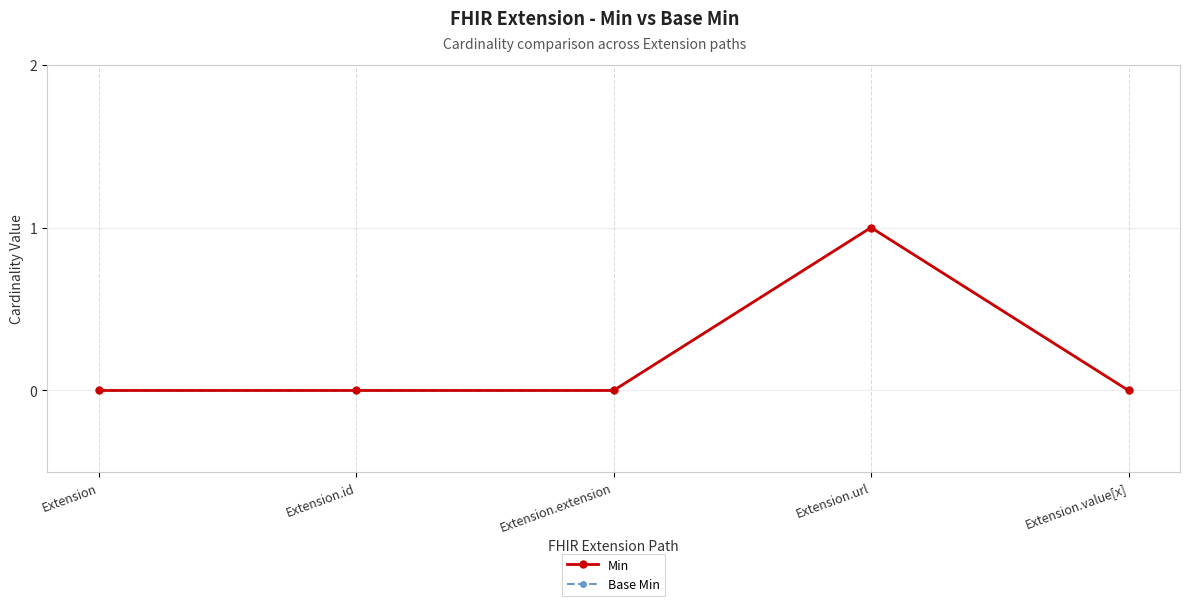

Is it true that Base Min equals 0 at Extension.id?

True